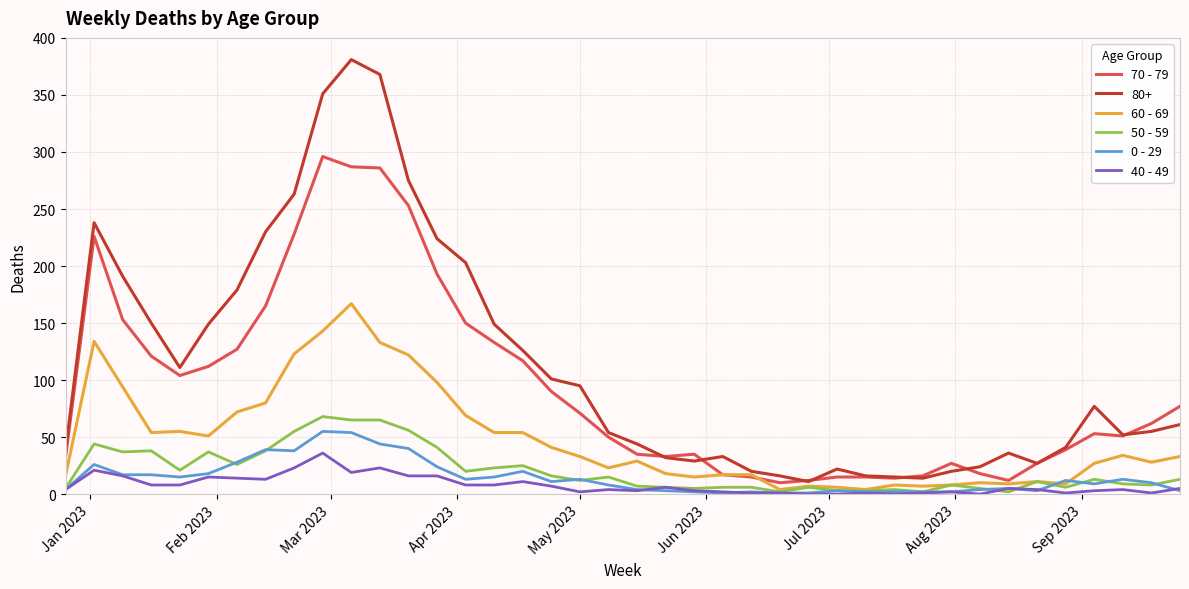

True or false: 40 - 49 and 80+ cross at least once.

False